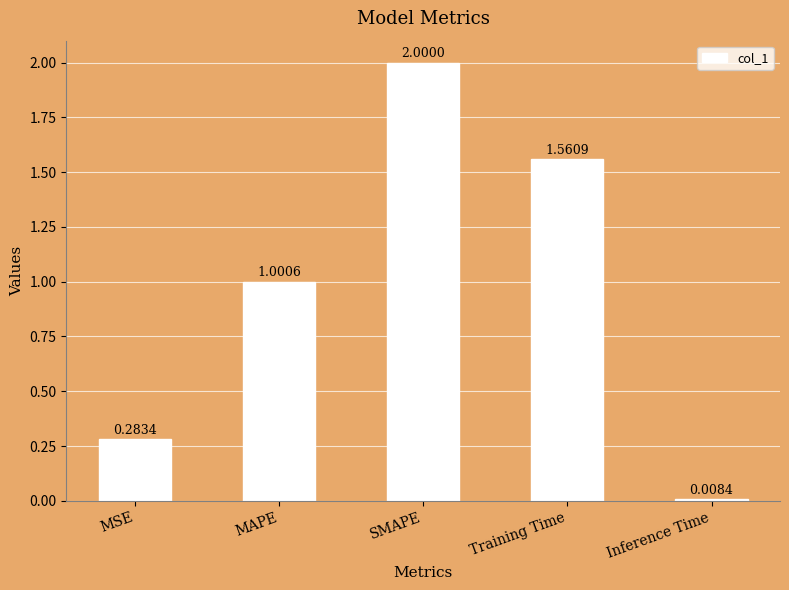

How many bars are there in total?

5